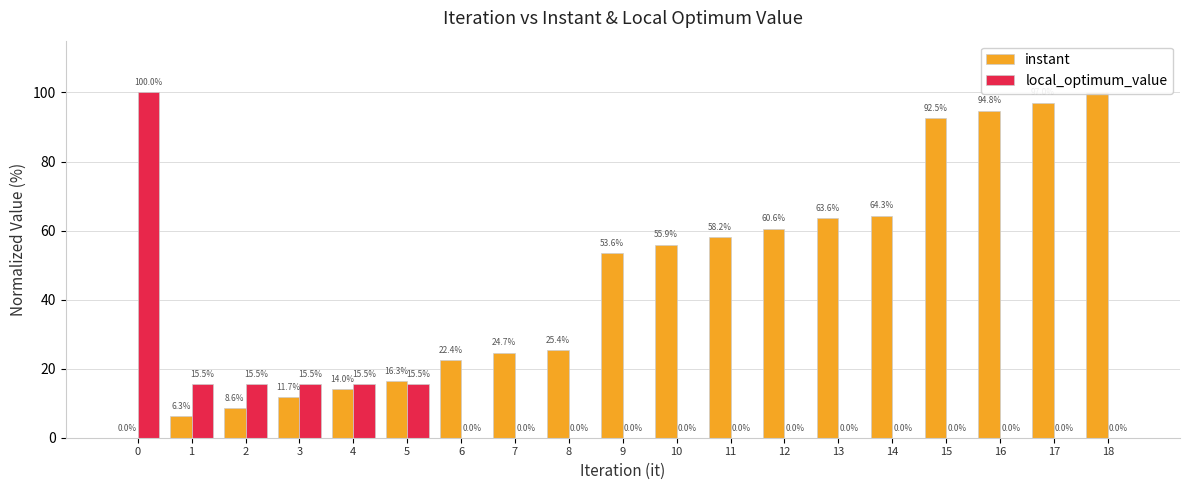

How many values in local_optimum_value are above zero?

6